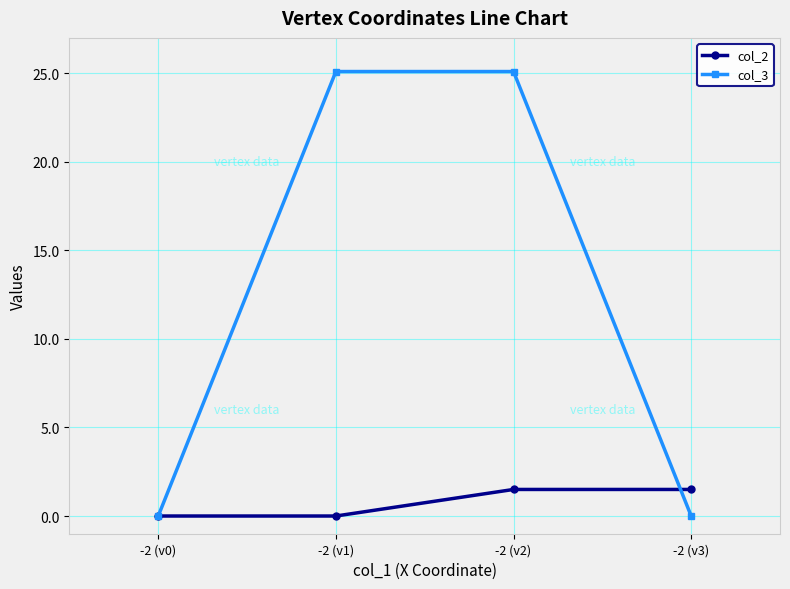

Where does the col_2 series first go above 1?

-2 (v2)